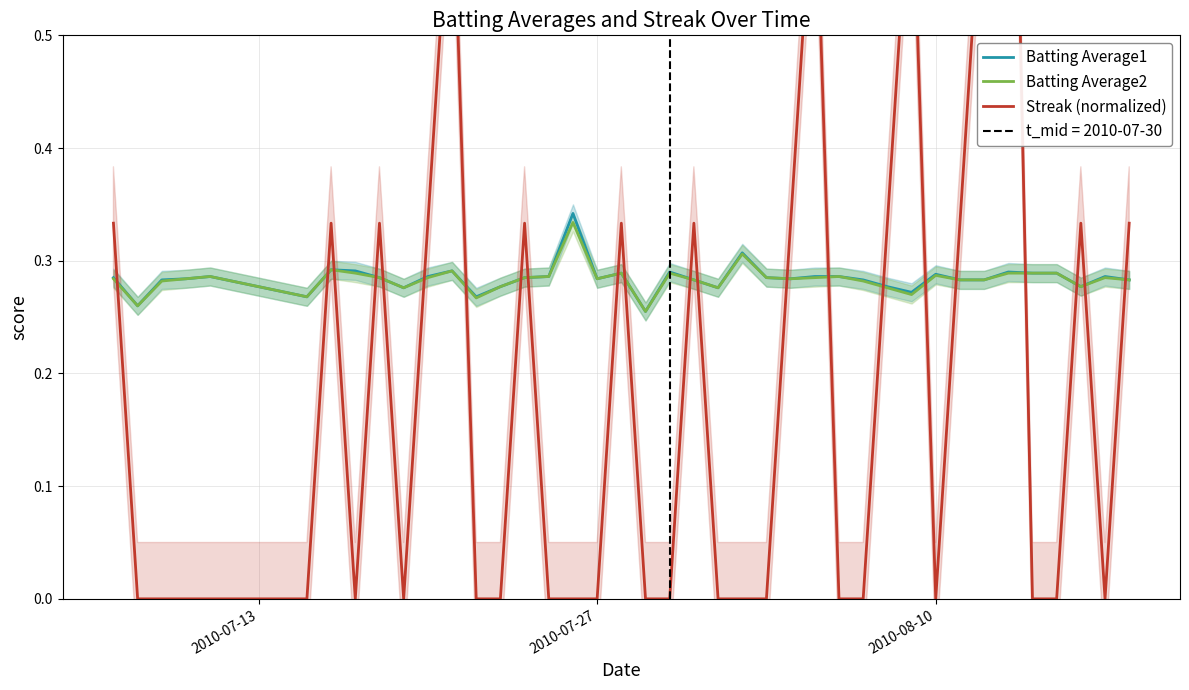

Is the value of Batting Average2 at 5 greater than the value of Streak (normalized) at 4?

Yes